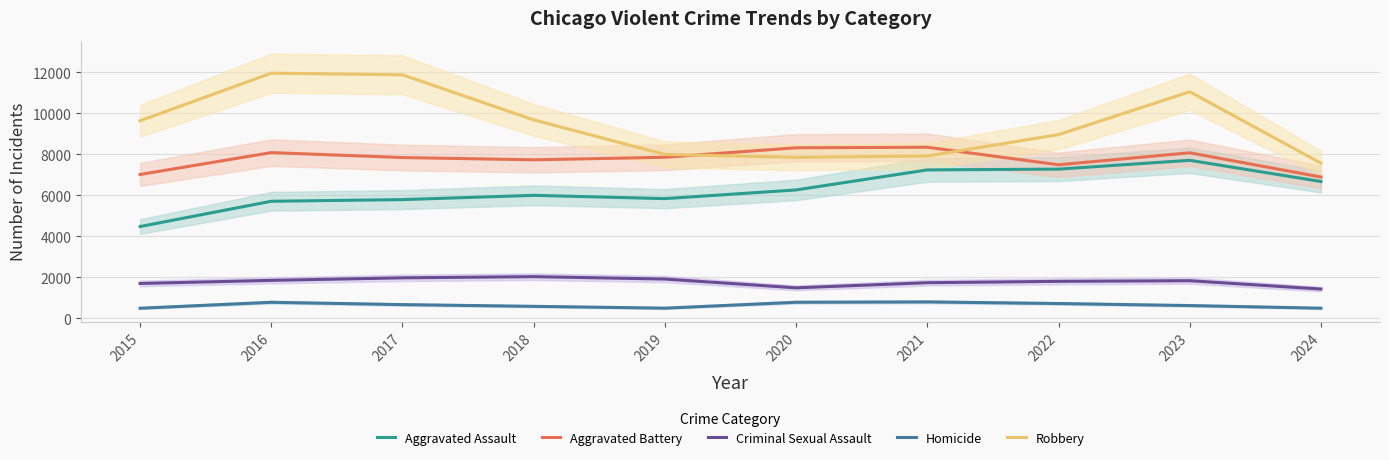

How many values in the Aggravated Assault series exceed 6265?

4